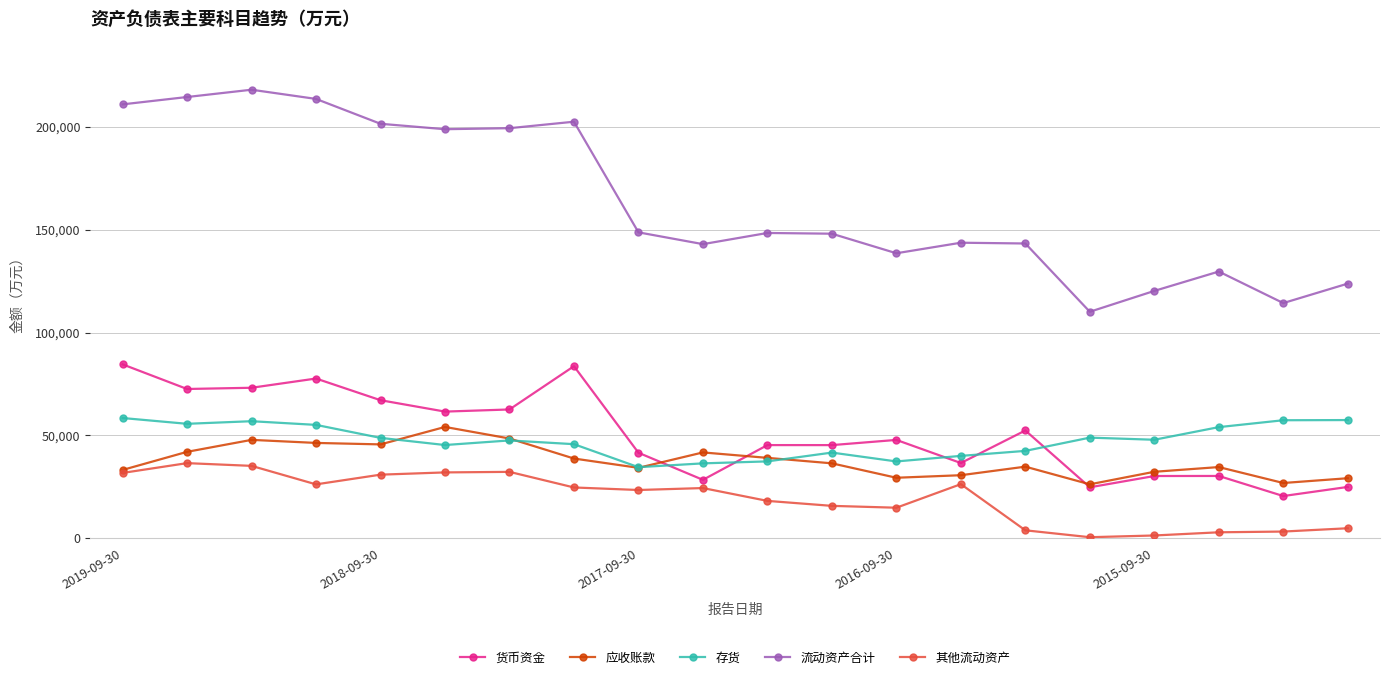

True or false: 存货 and 其他流动资产 cross at least once.

False